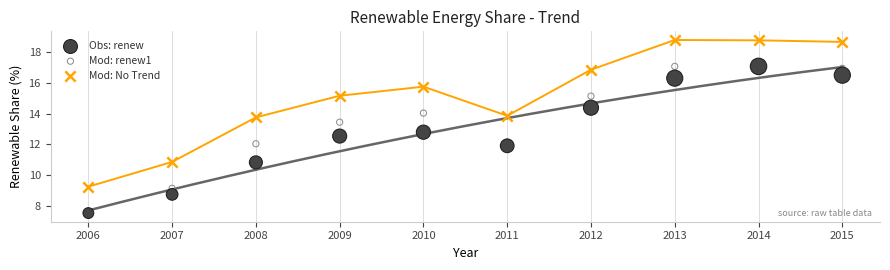

Across all series, what Y value is closest to 13?

12.8